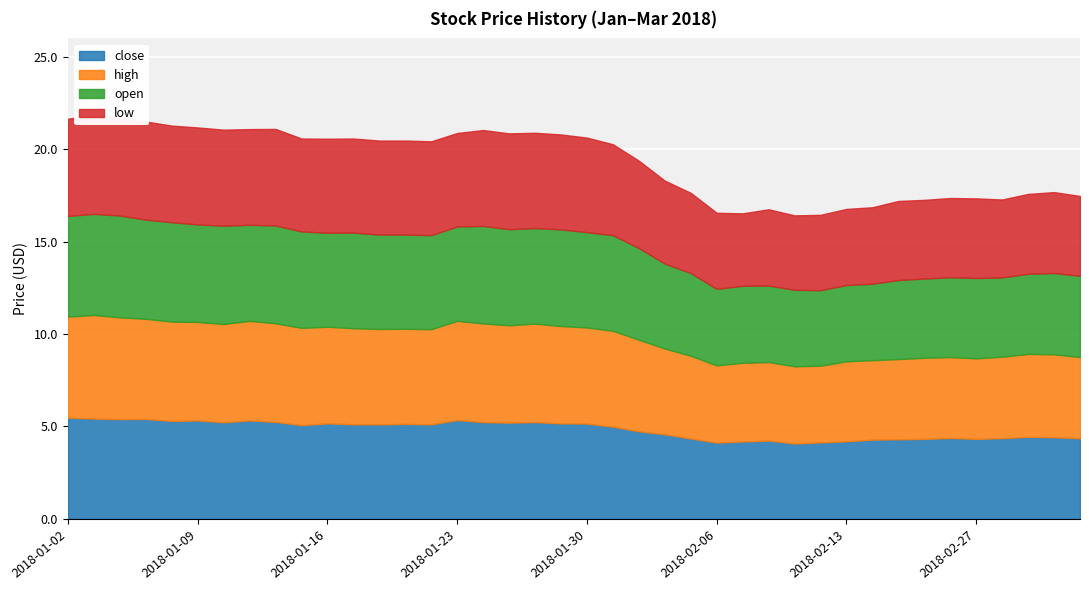

What is the value of the high point at the 5th from the left?

5.4